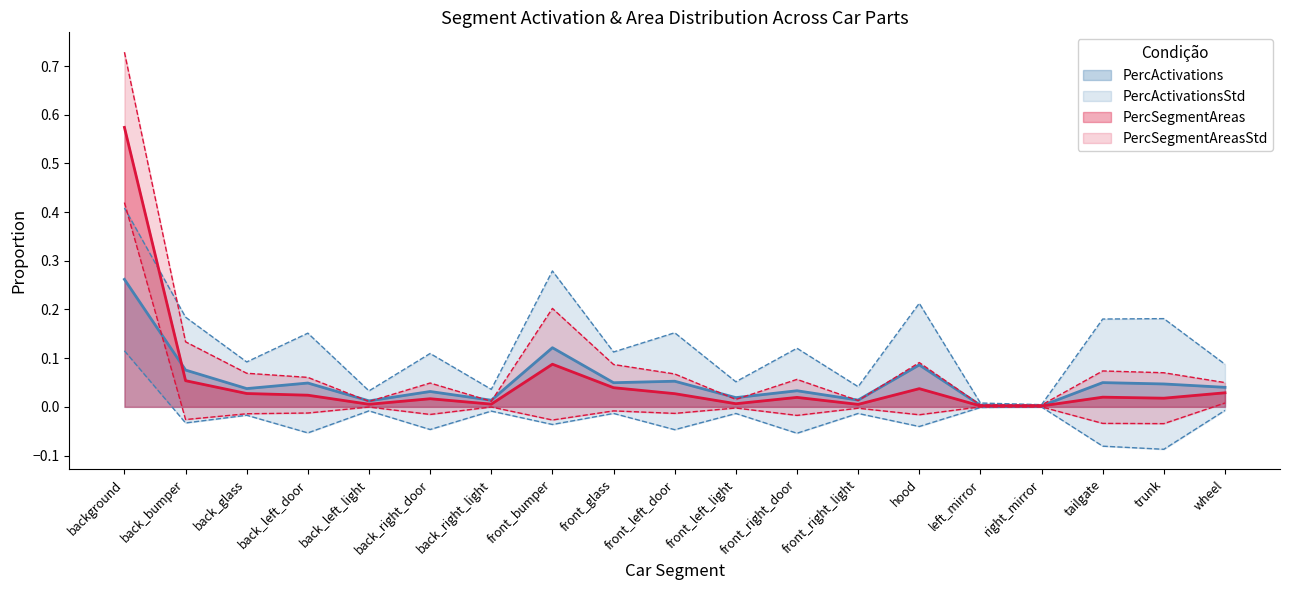

Reading right to left, extract all data points from this chart.

PercActivations: wheel=0.0	trunk=0.0	tailgate=0.0	right_mirror=0.0	left_mirror=0.0	hood=0.1	front_right_light=0.0	front_right_door=0.0	front_left_light=0.0	front_left_door=0.1	front_glass=0.0	front_bumper=0.1	back_right_light=0.0	back_right_door=0.0	back_left_light=0.0	back_left_door=0.0	back_glass=0.0	back_bumper=0.1	background=0.3
PercSegmentAreas: wheel=0.0	trunk=0.0	tailgate=0.0	right_mirror=0.0	left_mirror=0.0	hood=0.0	front_right_light=0.0	front_right_door=0.0	front_left_light=0.0	front_left_door=0.0	front_glass=0.0	front_bumper=0.1	back_right_light=0.0	back_right_door=0.0	back_left_light=0.0	back_left_door=0.0	back_glass=0.0	back_bumper=0.1	background=0.6